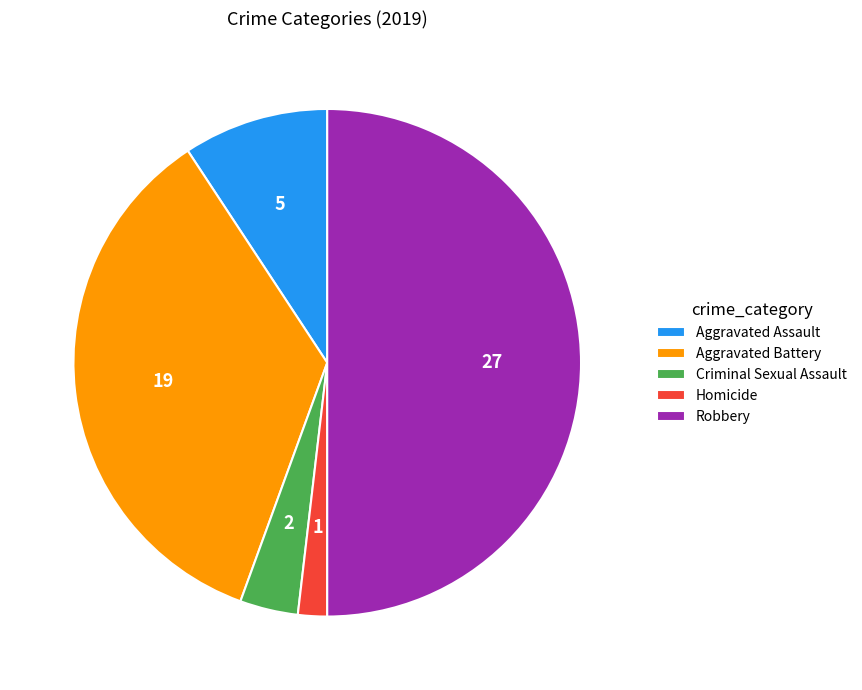

True or false: Robbery accounts for 50% of the total.

True